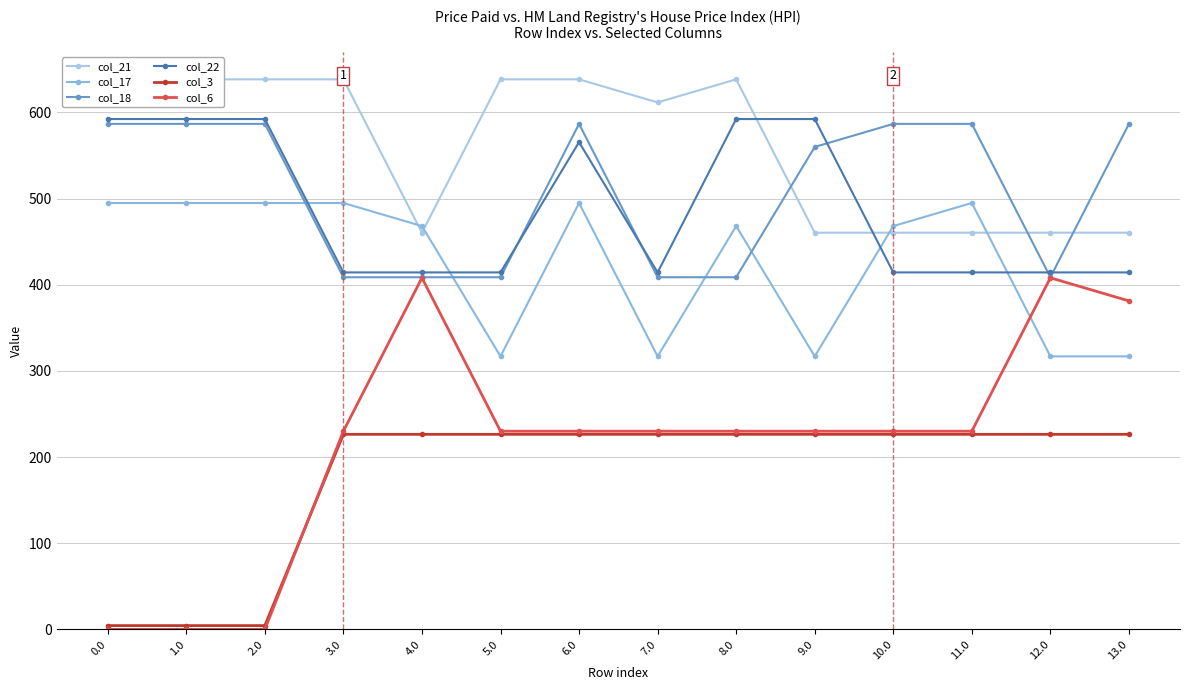

Reading left to right, transcribe all the data shown in this chart.

col_21: 0.0=638.4	1.0=638.4	2.0=638.4	3.0=638.4	4.0=460.4	5.0=638.4	6.0=638.4	7.0=611.6	8.0=638.4	9.0=460.4	10.0=460.4	11.0=460.4	12.0=460.4	13.0=460.4
col_17: 0.0=494.8	1.0=494.8	2.0=494.8	3.0=494.8	4.0=468.1	5.0=316.8	6.0=494.8	7.0=316.8	8.0=468.1	9.0=316.8	10.0=468.1	11.0=494.8	12.0=316.8	13.0=316.8
col_18: 0.0=586.7	1.0=586.7	2.0=586.7	3.0=408.7	4.0=408.7	5.0=408.7	6.0=586.7	7.0=408.7	8.0=408.7	9.0=559.9	10.0=586.7	11.0=586.7	12.0=408.7	13.0=586.7
col_22: 0.0=592.3	1.0=592.3	2.0=592.3	3.0=414.3	4.0=414.3	5.0=414.3	6.0=565.5	7.0=414.3	8.0=592.3	9.0=592.3	10.0=414.3	11.0=414.3	12.0=414.3	13.0=414.3
col_3: 0.0=4.4	1.0=4.4	2.0=4.4	3.0=226.4	4.0=226.4	5.0=226.4	6.0=226.4	7.0=226.4	8.0=226.4	9.0=226.4	10.0=226.4	11.0=226.4	12.0=226.4	13.0=226.4
col_6: 0.0=0.0	1.0=0.0	2.0=0.0	3.0=230.0	4.0=408.0	5.0=230.0	6.0=230.0	7.0=230.0	8.0=230.0	9.0=230.0	10.0=230.0	11.0=230.0	12.0=408.0	13.0=381.2